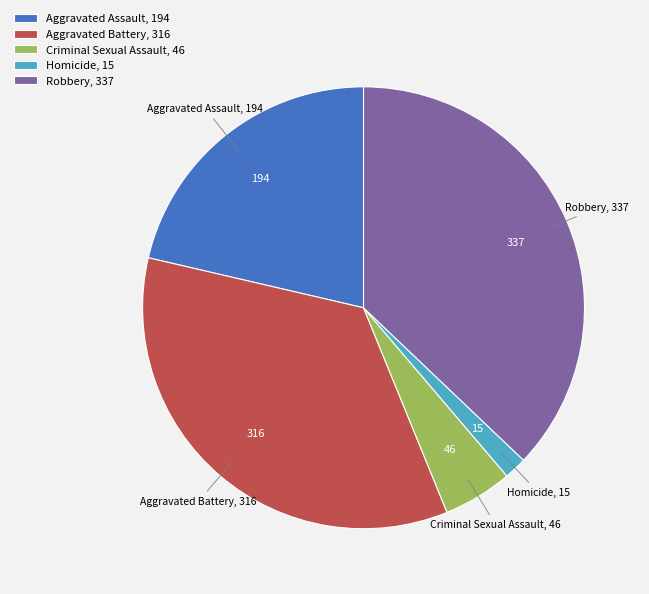

What is the smallest slice in the pie chart?

Homicide